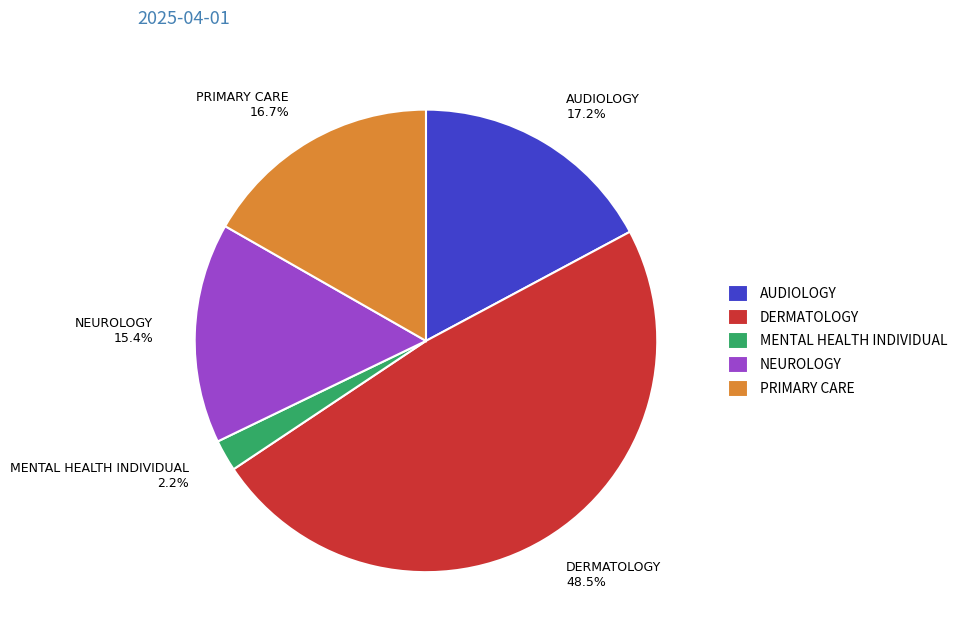

Is there a majority slice in this chart?

No